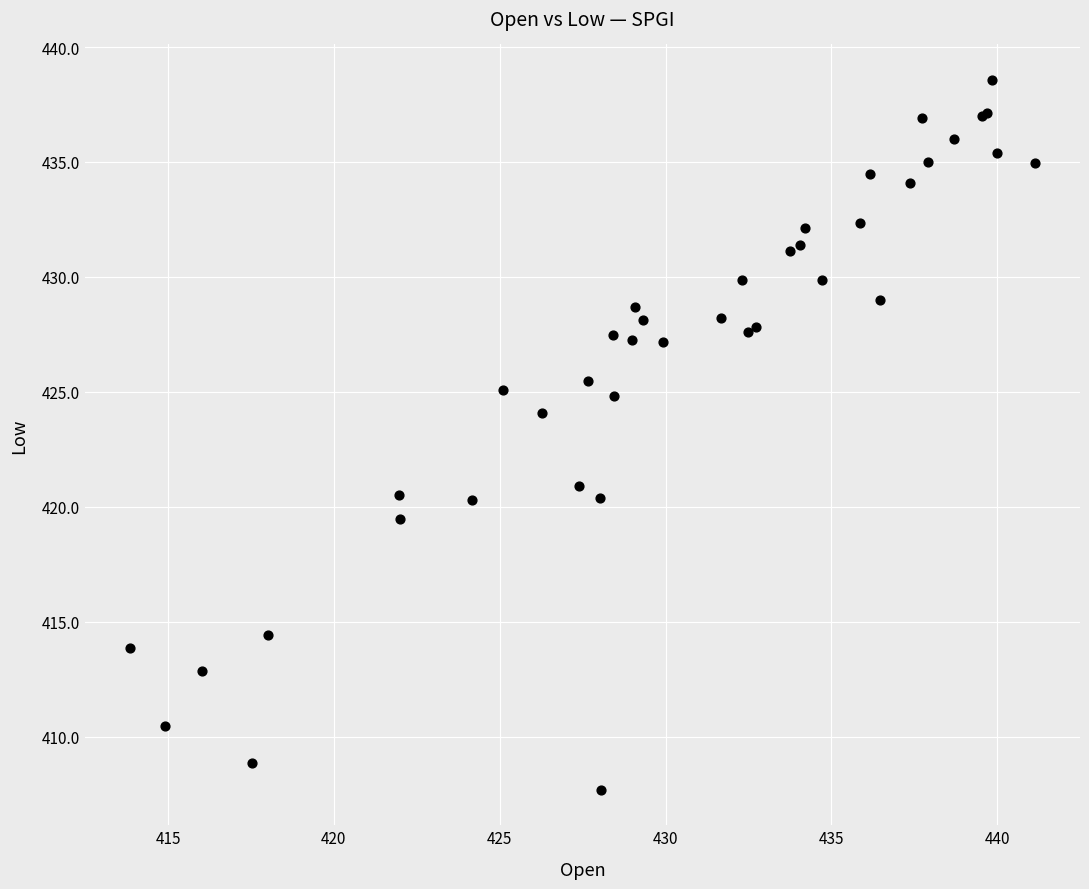

What Y value in the scatter plot is closest to 423?

424.1